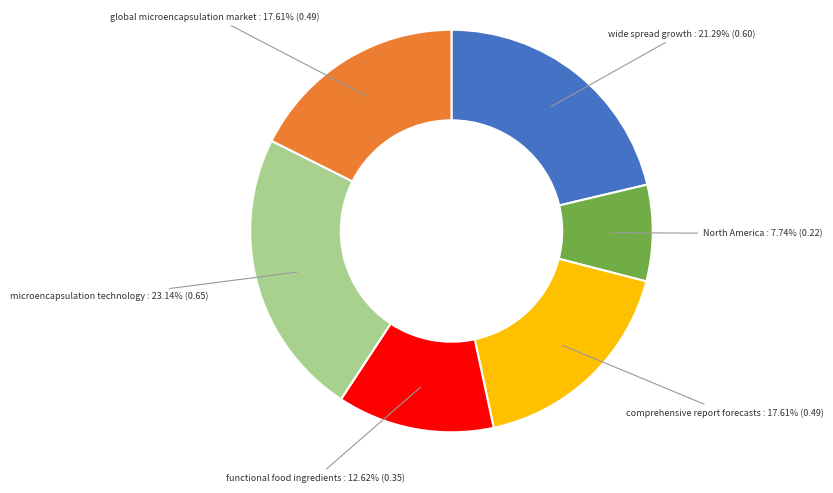

Is there a majority slice in this chart?

No